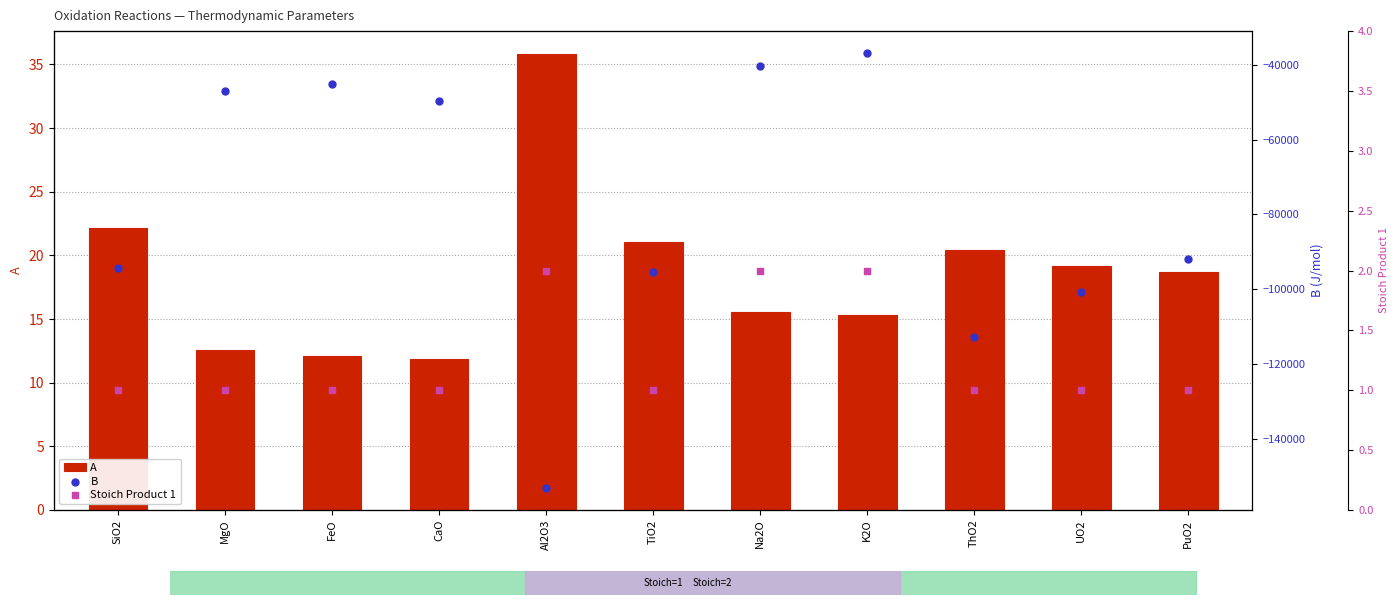

What is the total value across all series at TiO2?

-95339.9